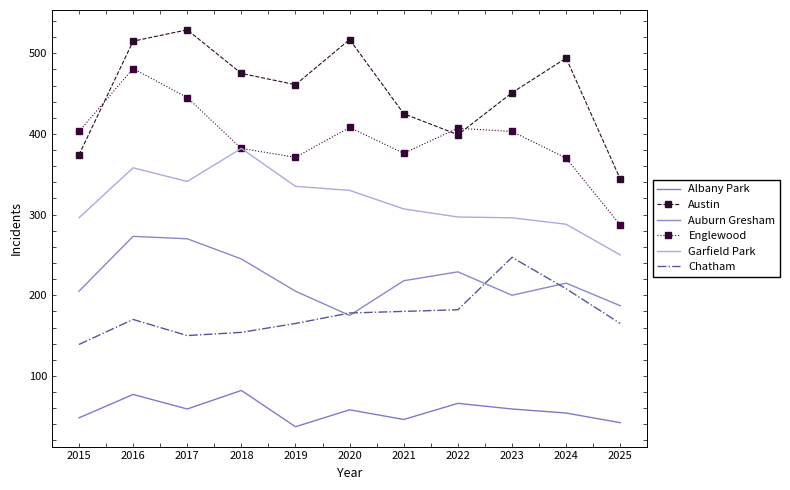

Which category has the highest value across all series?

2017